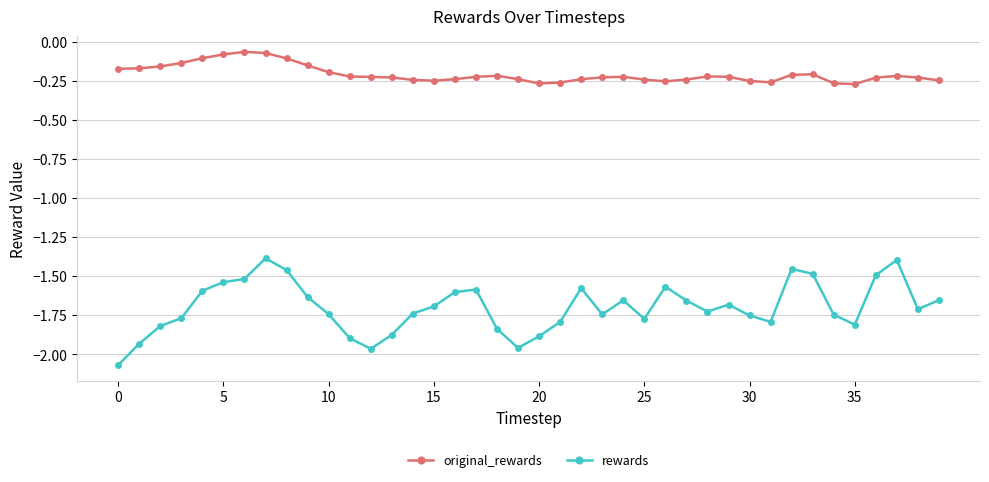

What is the sum of all rewards values?

-68.0